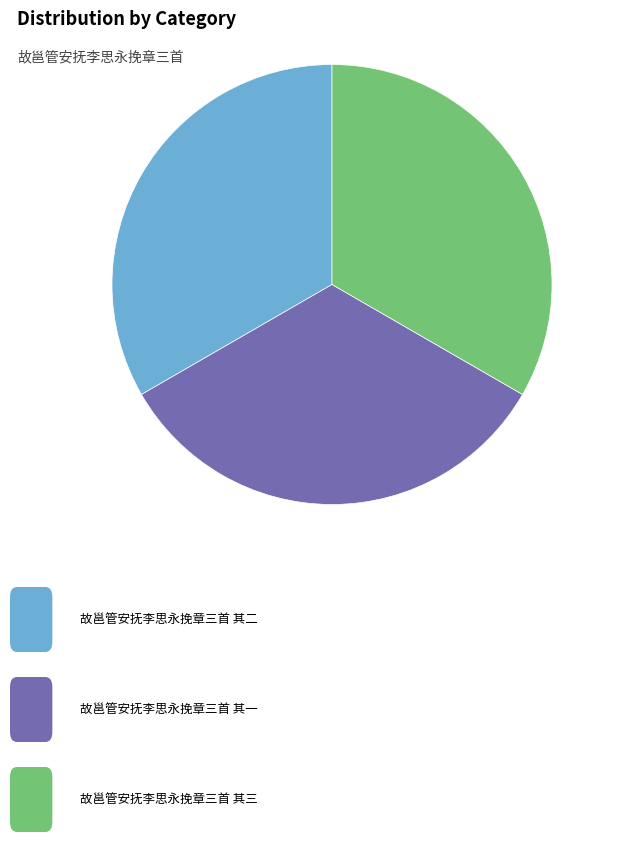

Does any single category account for the majority?

No